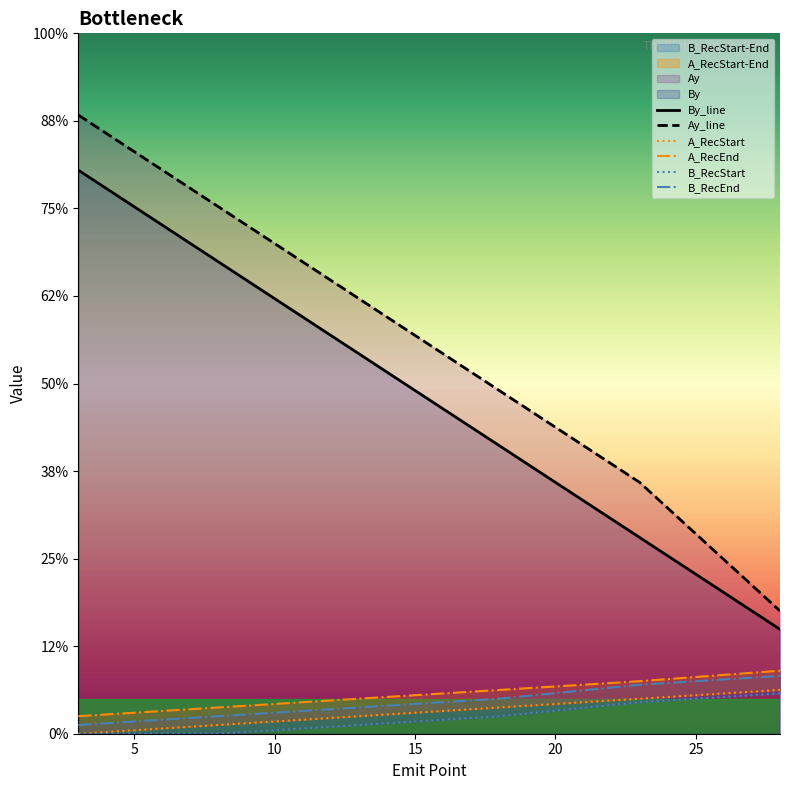

The value of B_RecStart at 0 is 0.0. True or false?

True